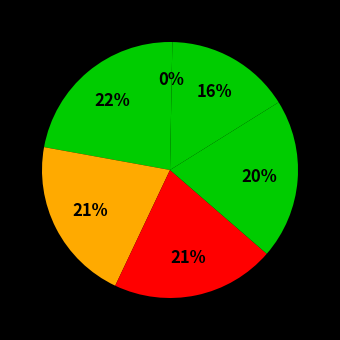

Which category has the smallest portion of the pie?

Orcid